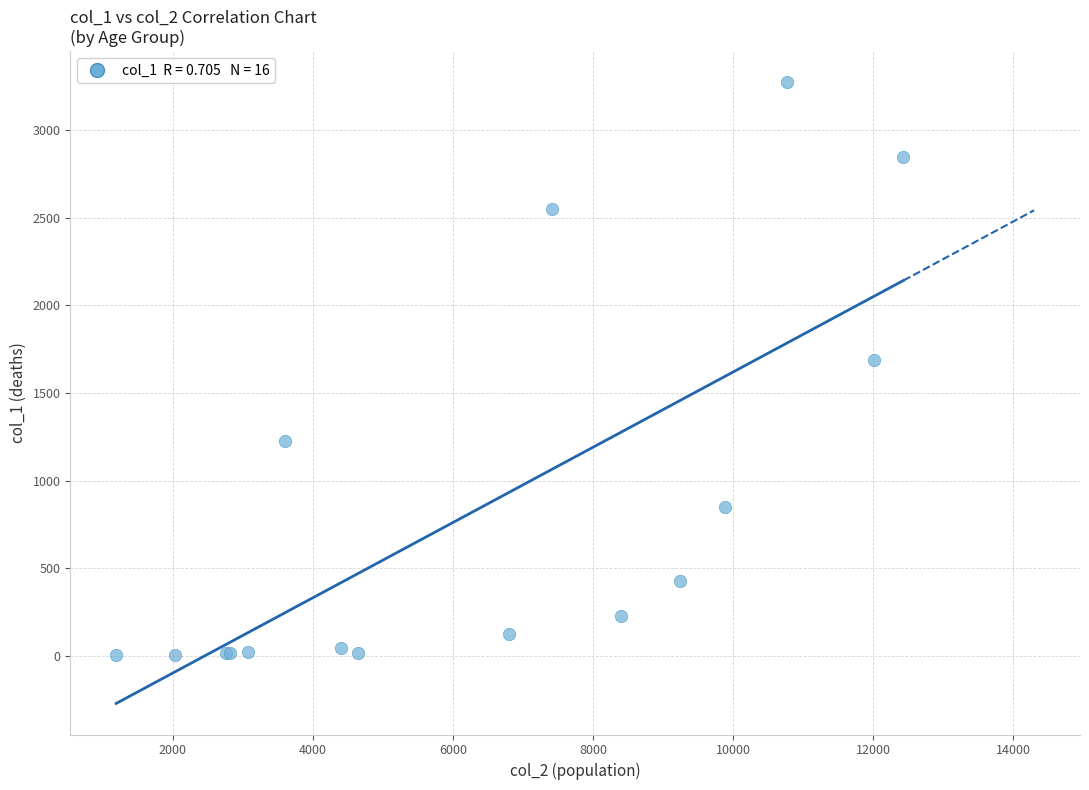

What Y value in the scatter plot is closest to 1638?

1690